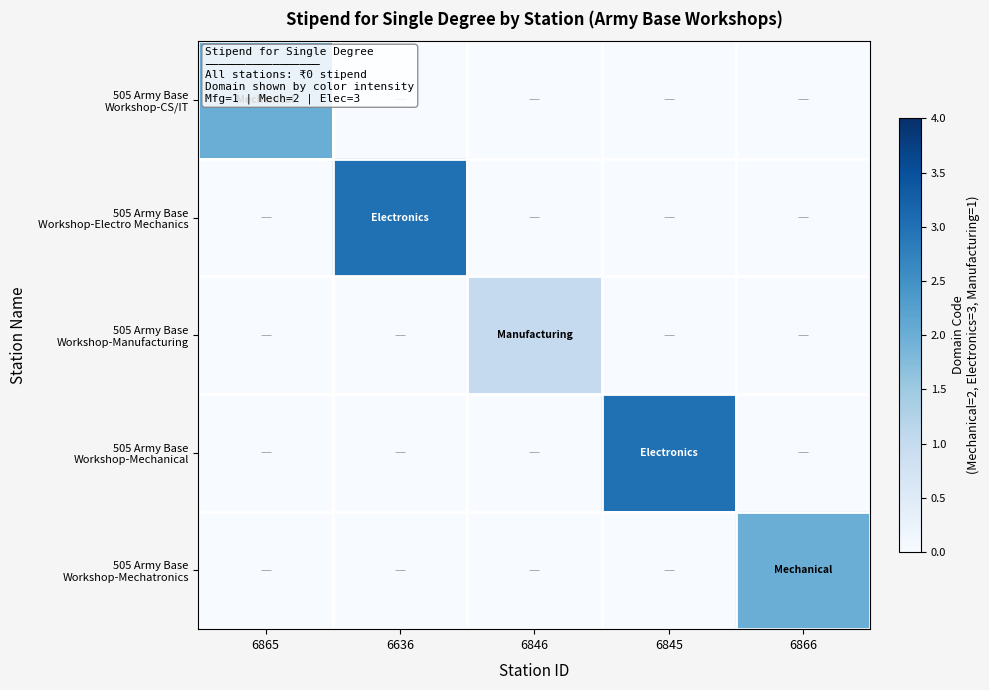

At which category does the chart reach its peak across all series?

6636